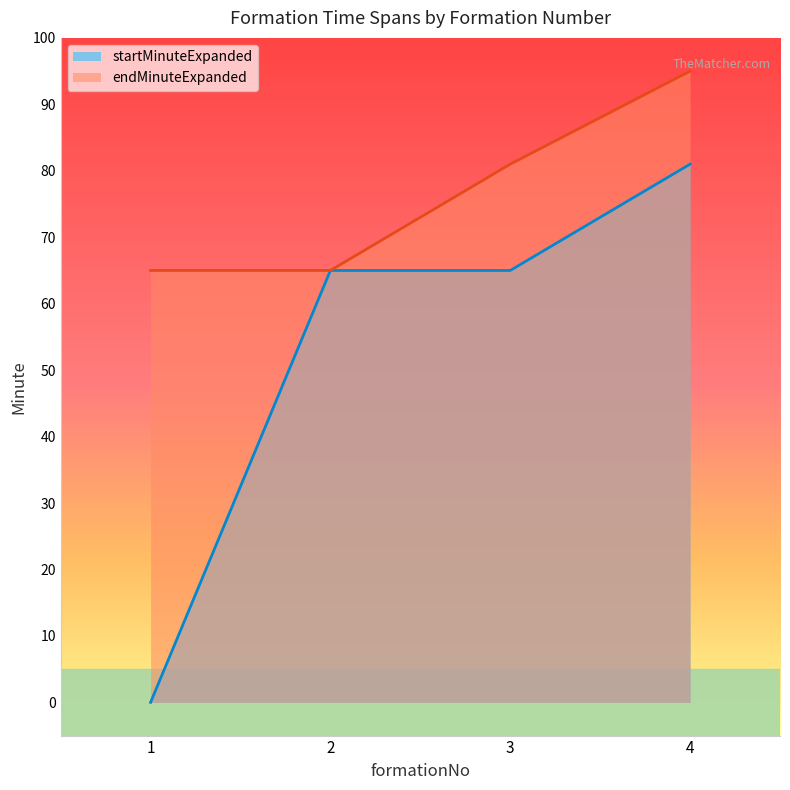

Count the endMinuteExpanded values in the range 65 to 95.

4